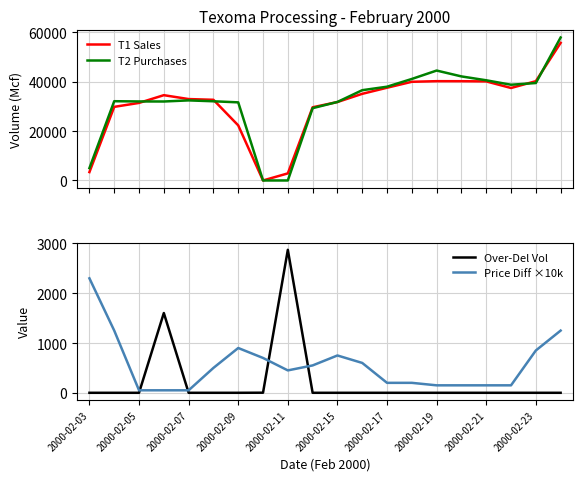

Which series has the largest total across all categories?

T2 Purchases